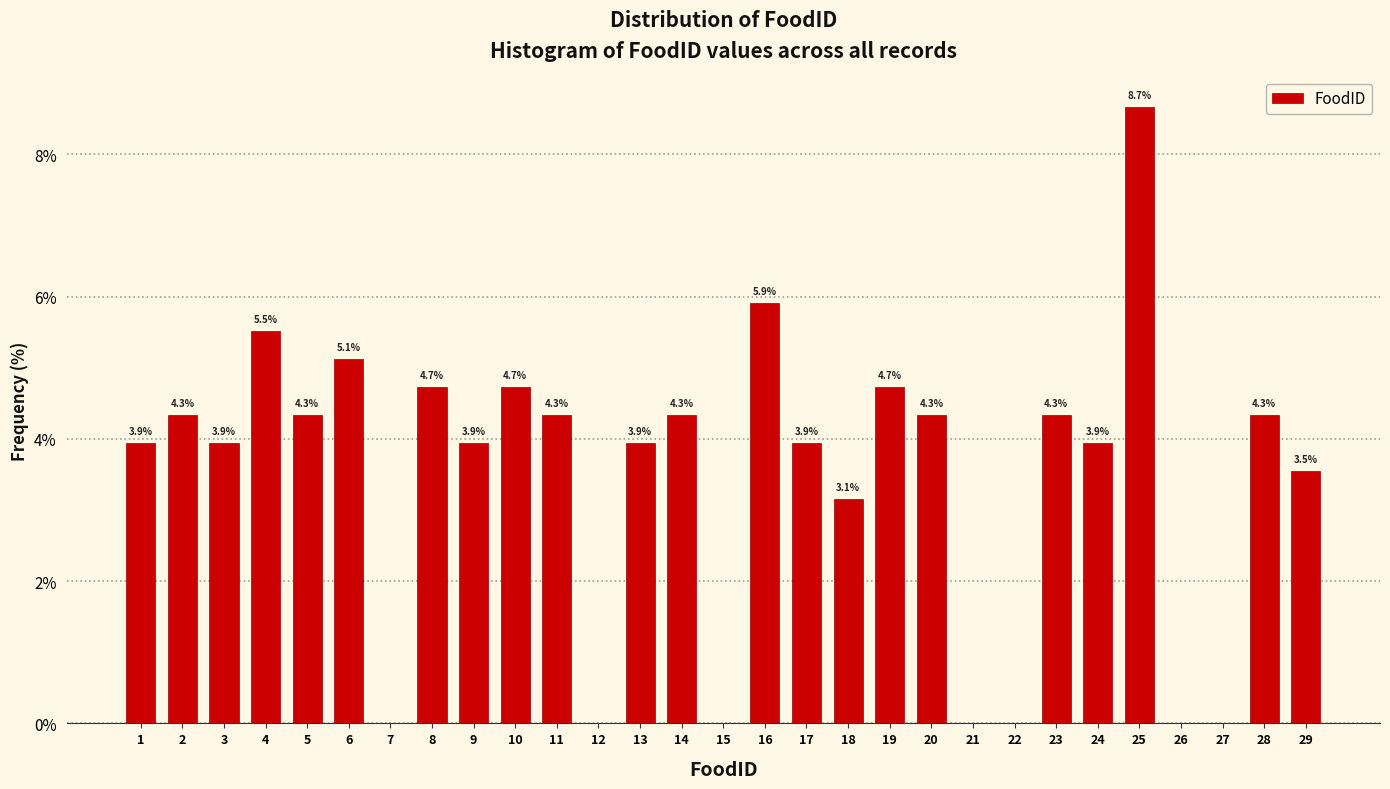

Reading right to left, what are all the values shown in this chart?

29=3.5	28=4.3	27=0.0	26=0.0	25=8.7	24=3.9	23=4.3	22=0.0	21=0.0	20=4.3	19=4.7	18=3.1	17=3.9	16=5.9	15=0.0	14=4.3	13=3.9	12=0.0	11=4.3	10=4.7	9=3.9	8=4.7	7=0.0	6=5.1	5=4.3	4=5.5	3=3.9	2=4.3	1=3.9